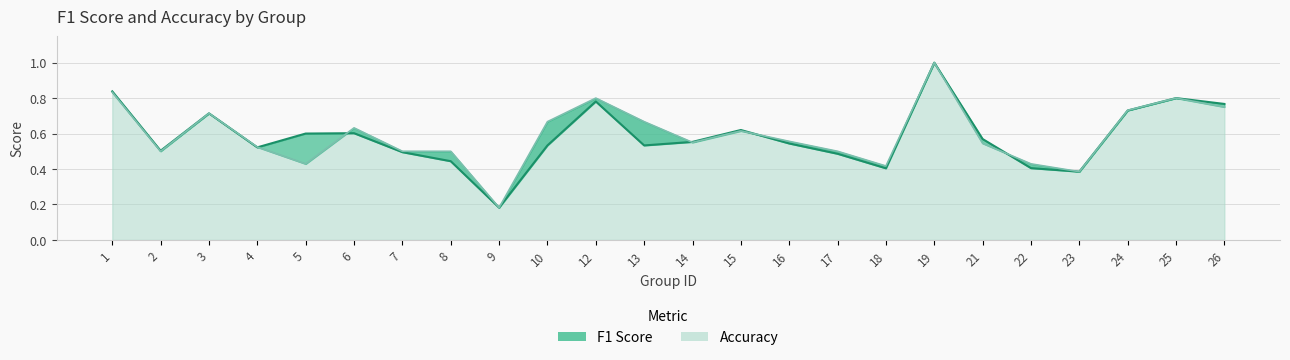

Reading left to right, list all the values displayed in this chart.

f1: 0.8	0.5	0.7	0.5	0.6	0.6	0.5	0.4	0.2	0.5	0.8	0.5	0.6	0.6	0.5	0.5	0.4	1.0	0.6	0.4	0.4	0.7	0.8	0.8
accuracy: 0.8	0.5	0.7	0.5	0.4	0.6	0.5	0.5	0.2	0.7	0.8	0.7	0.6	0.6	0.6	0.5	0.4	1.0	0.5	0.4	0.4	0.7	0.8	0.8